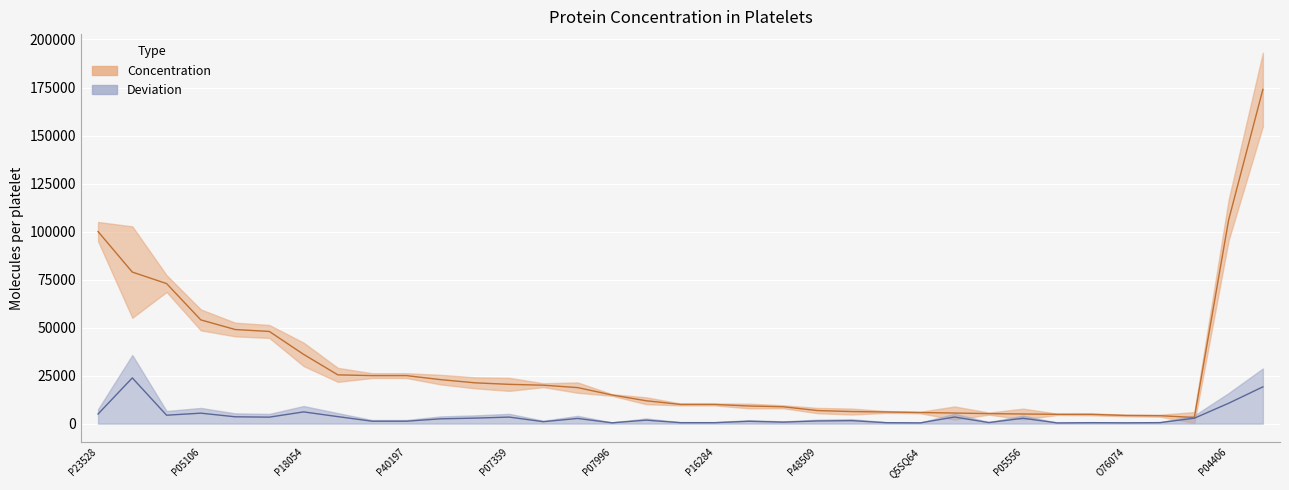

What is the difference between the second highest and second lowest values in the Concentration series?

101873.3